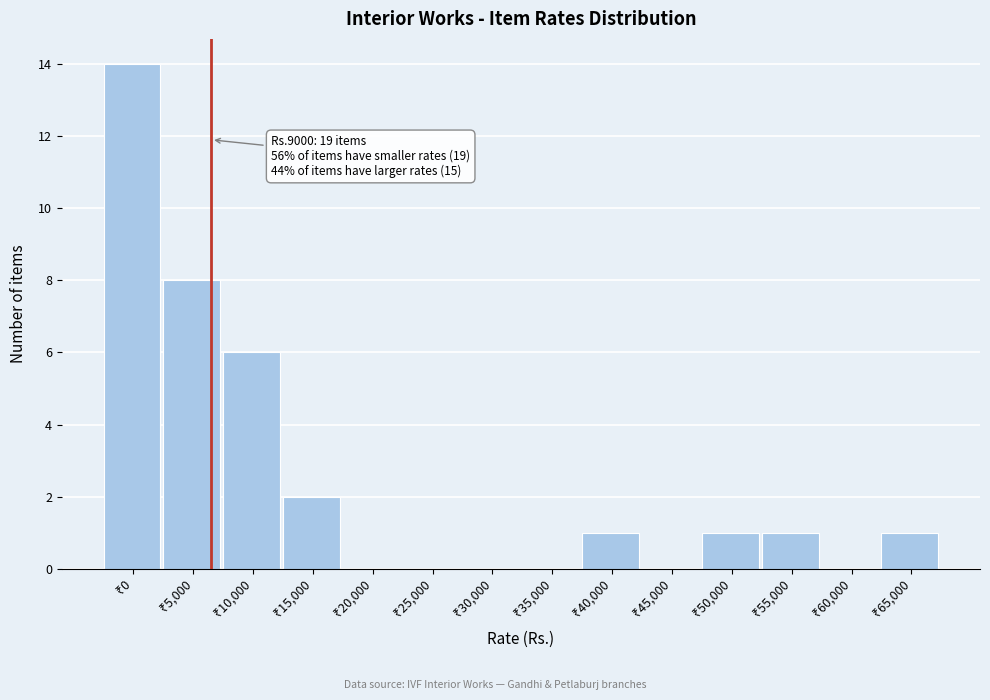

What is the sum of all values?

34